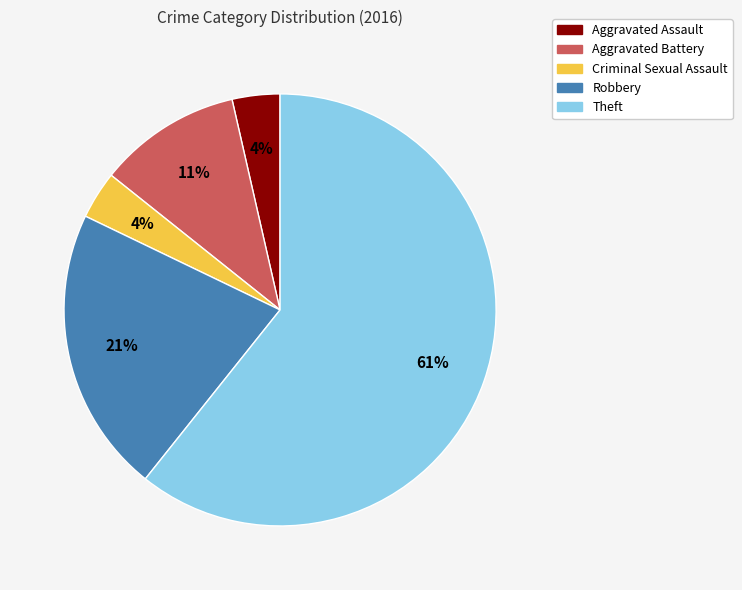

What is the majority slice?

Theft